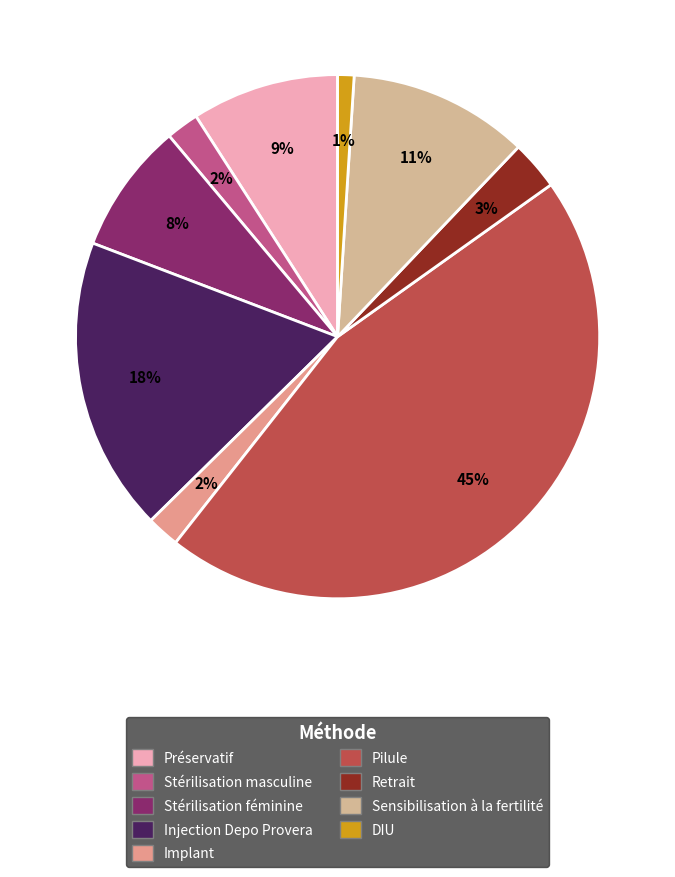

What is the largest slice in the pie chart?

Pilule